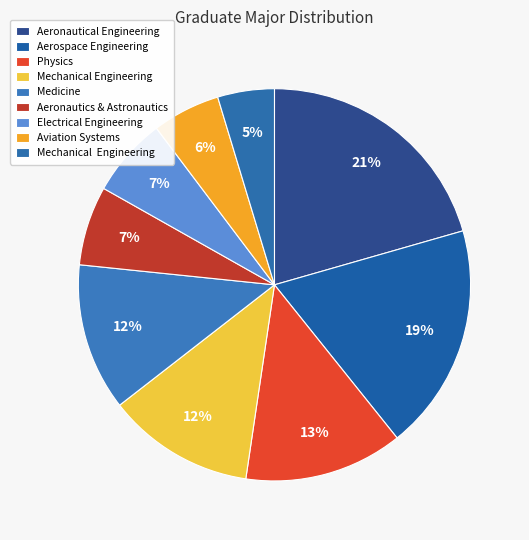

How many segments does this pie chart have?

9